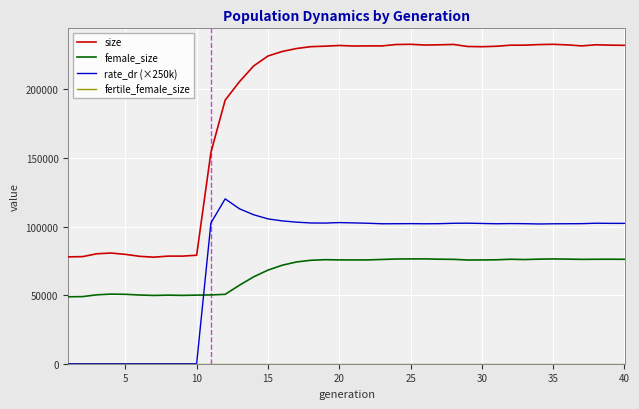

True or false: rate_dr (×250k) and size intersect in this chart.

False